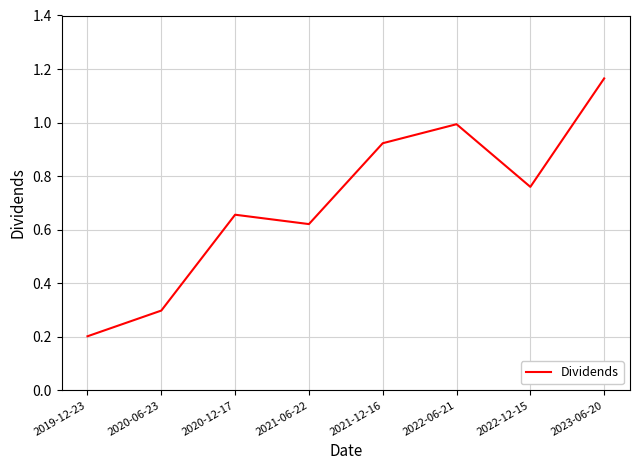

Which category has the lowest value across all series?

2019-12-23